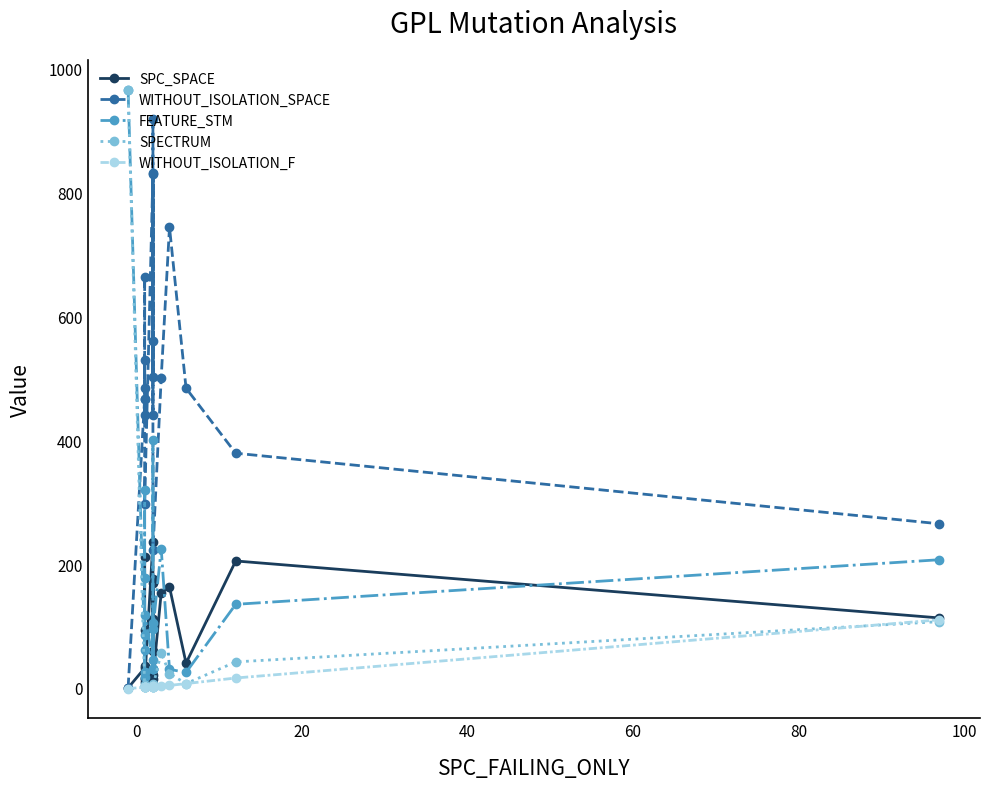

How many values in the SPC_SPACE series exceed 93?

9